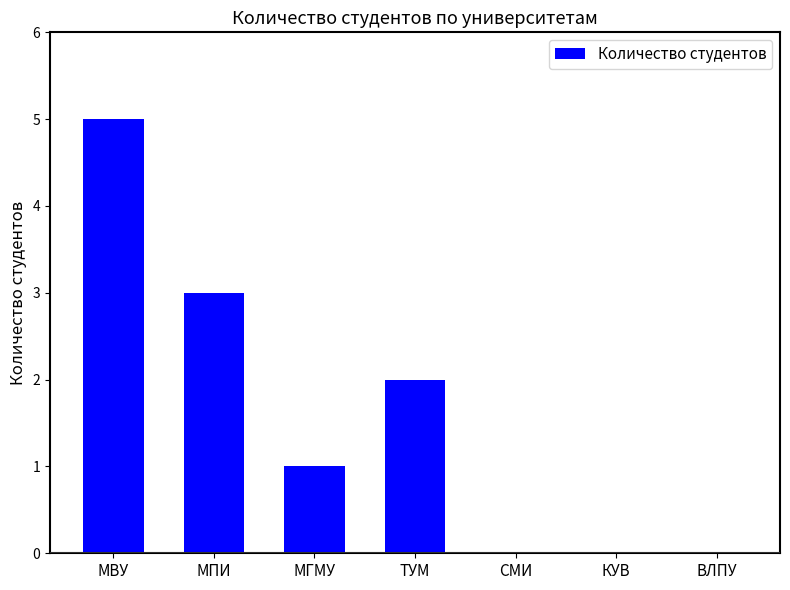

What is the change in value from МВУ to МПИ?

-2